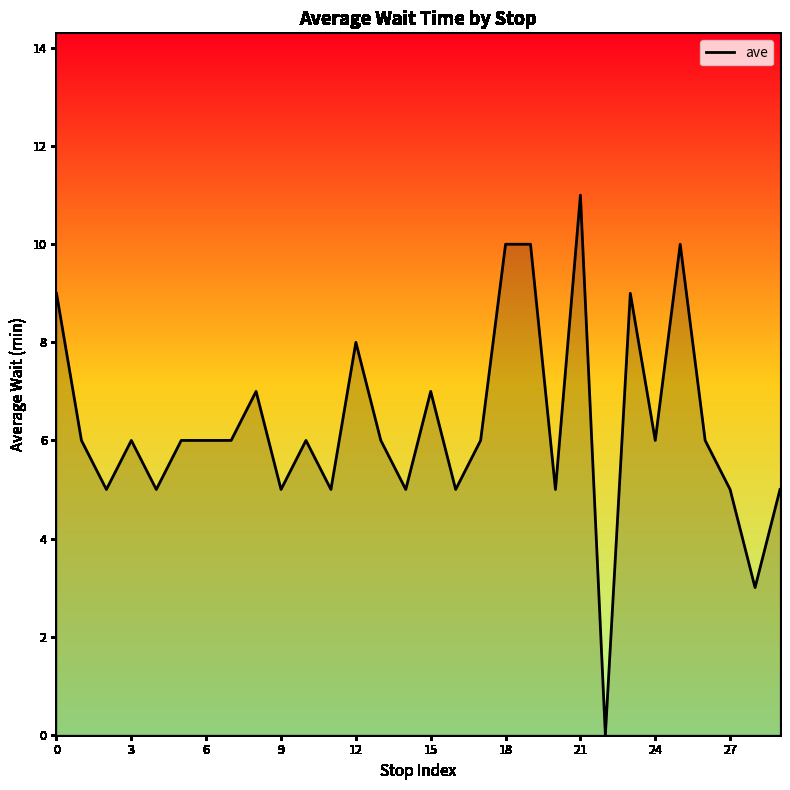

How many series are shown in this chart?

1